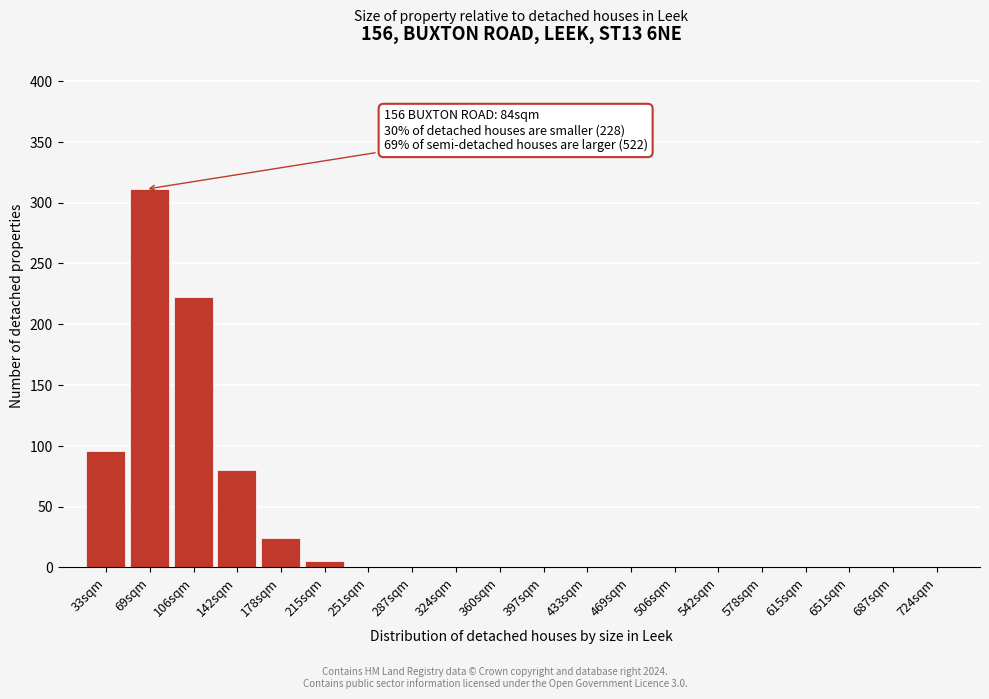

Reading right to left, transcribe all the data shown in this chart.

724sqm=0	687sqm=0	651sqm=0	615sqm=0	578sqm=0	542sqm=0	506sqm=0	469sqm=0	433sqm=0	397sqm=0	360sqm=0	324sqm=0	287sqm=0	251sqm=0	215sqm=5	178sqm=24	142sqm=80	106sqm=222	69sqm=311	33sqm=96